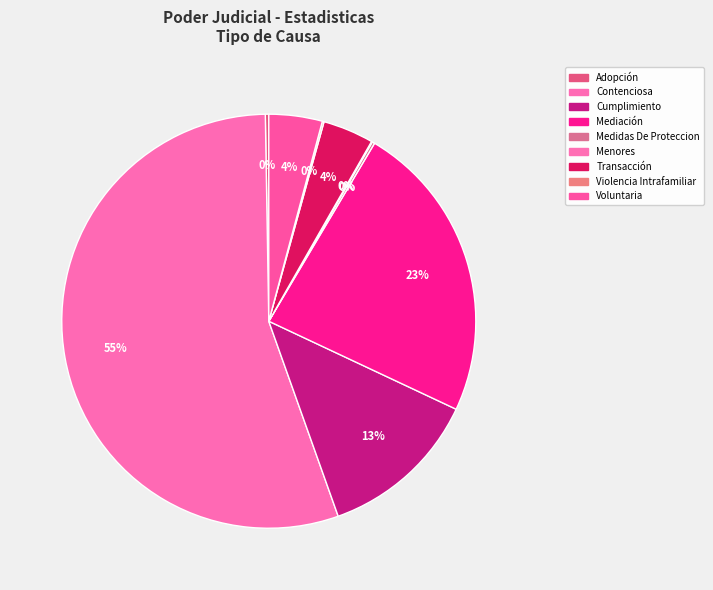

Count the number of slices in the pie.

9